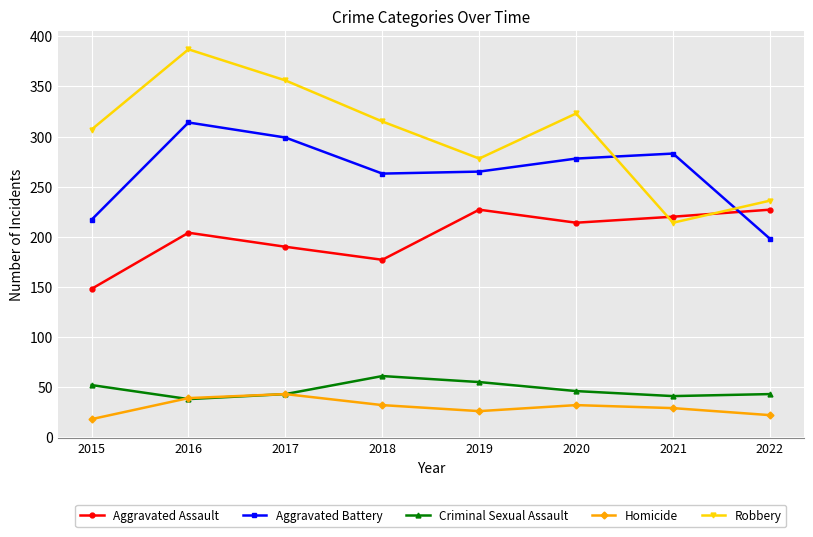

At which label does Aggravated Assault reach its minimum?

2015